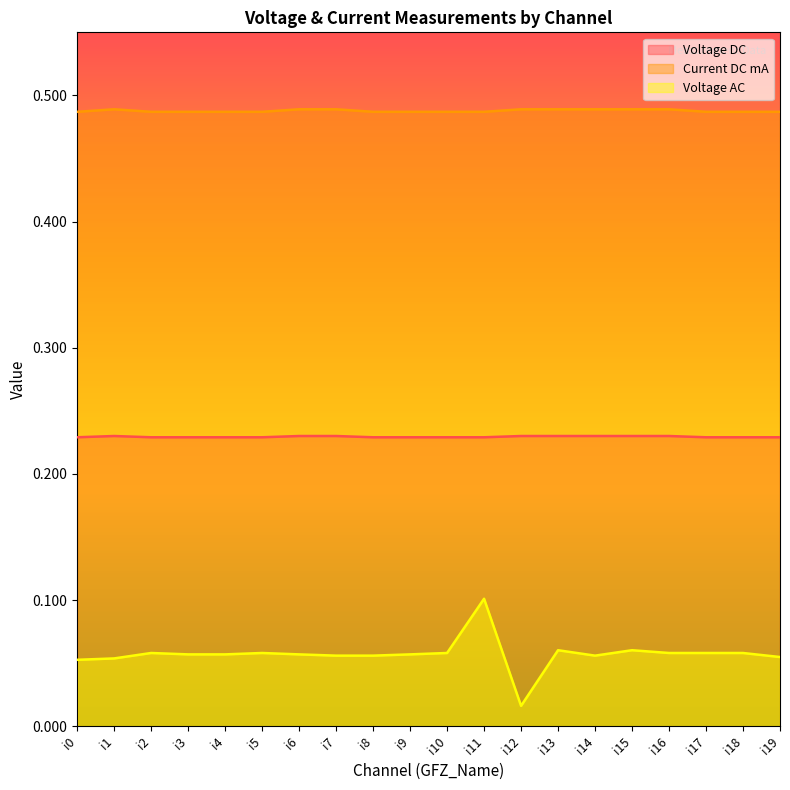

Which series has the largest total across all categories?

Current DC mA